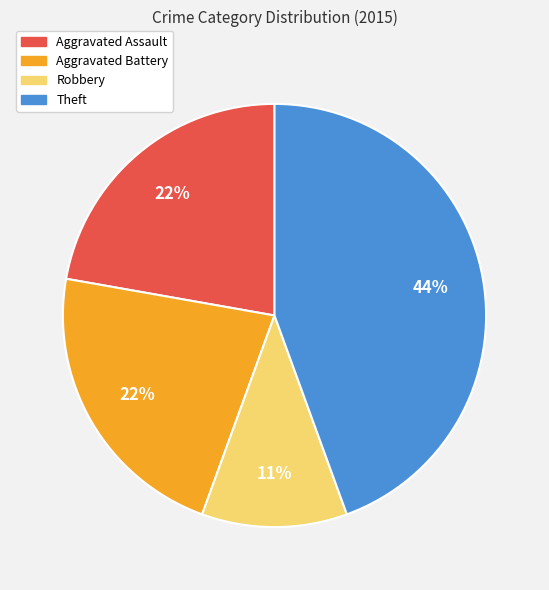

Is there any slice that represents more than half of the pie?

No